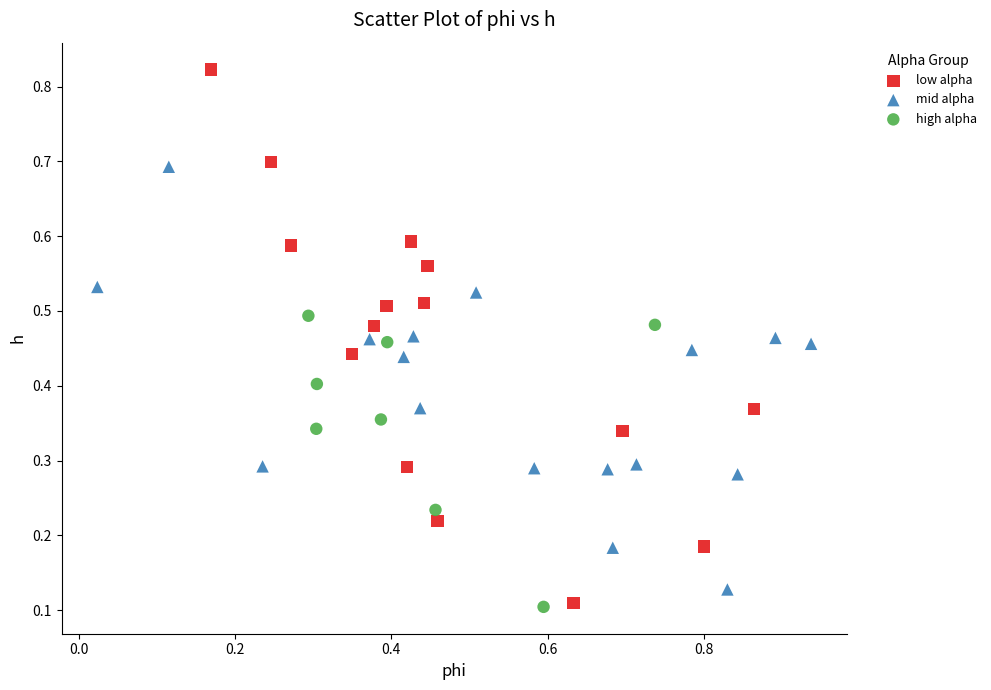

Which series contains the highest Y value?

low alpha